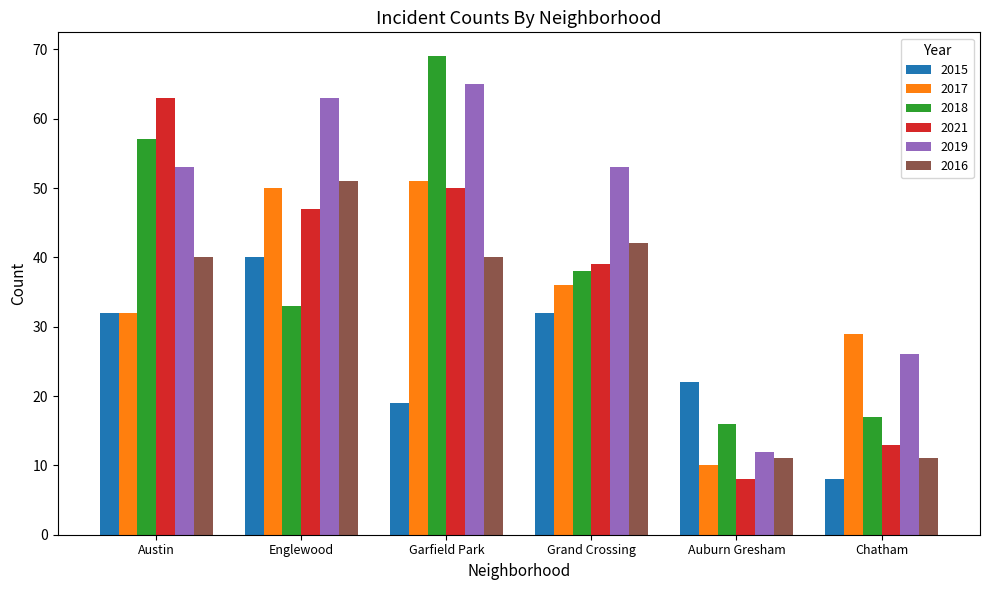

What is the label of the 5th bar from the left?

Auburn Gresham